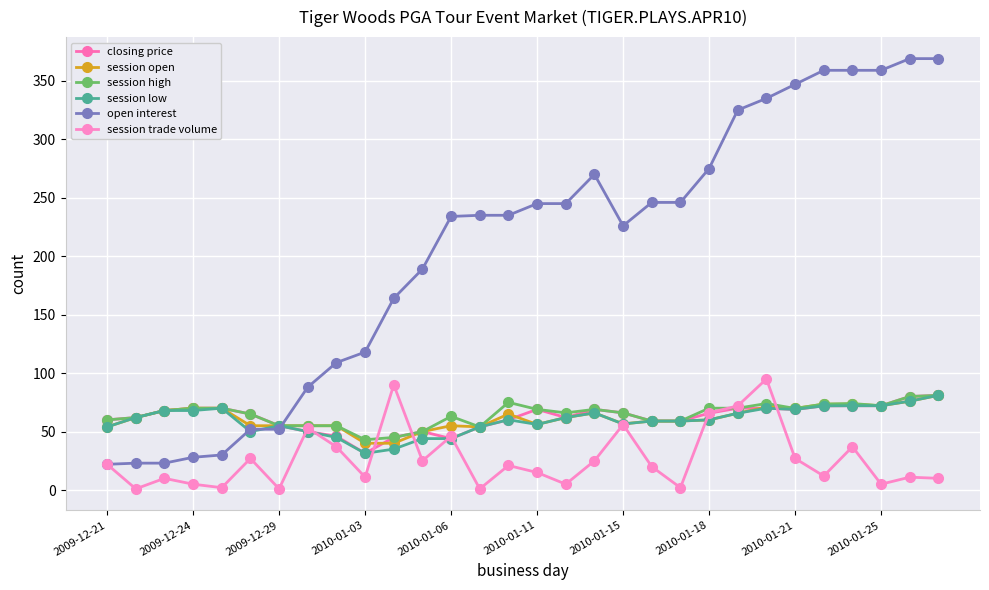

What are all the series names shown in the legend?

closing price, session open, session high, session low, open interest, session trade volume